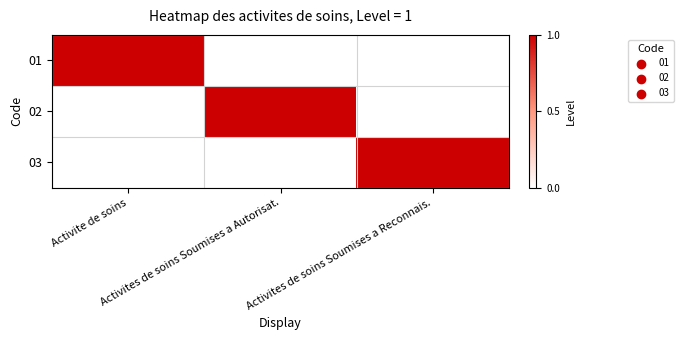

Count the number of categories in the chart.

3